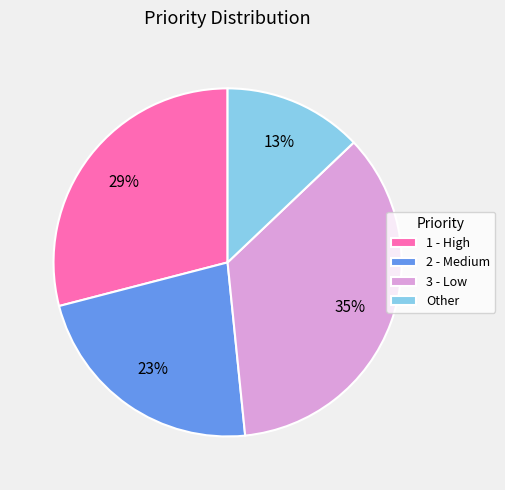

To the nearest percent, what is the difference between the 2 - Medium and 1 - High slice percentages?

6%